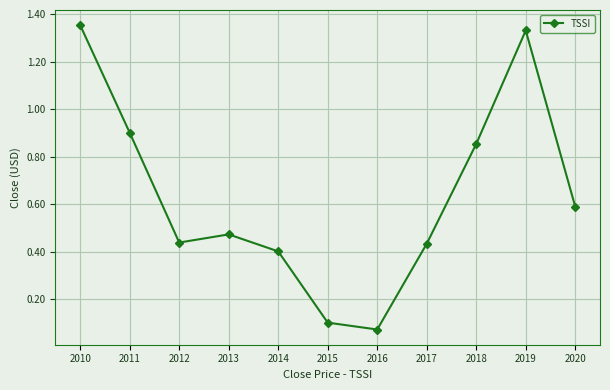

Is it true that the value at 2017 is 0.4?

True